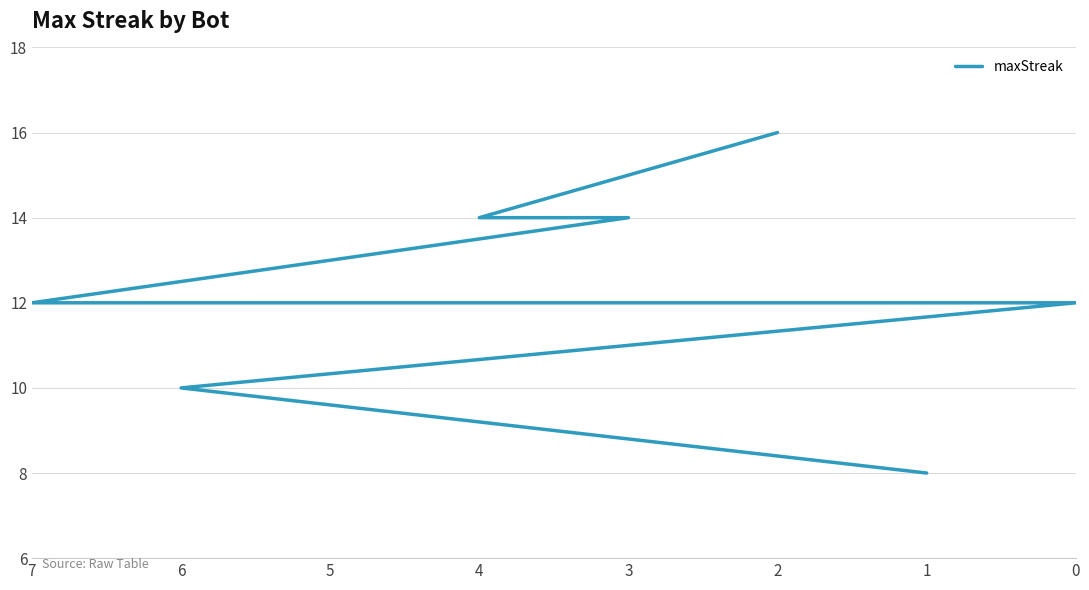

Approximately how many times larger is the value at 0 compared to 3?

0.9